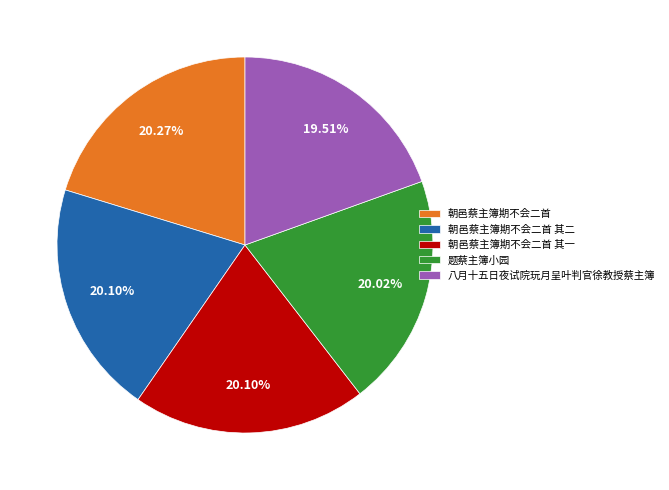

Which category has the smallest portion of the pie?

八月十五日夜试院玩月呈叶判官徐教授蔡主簿